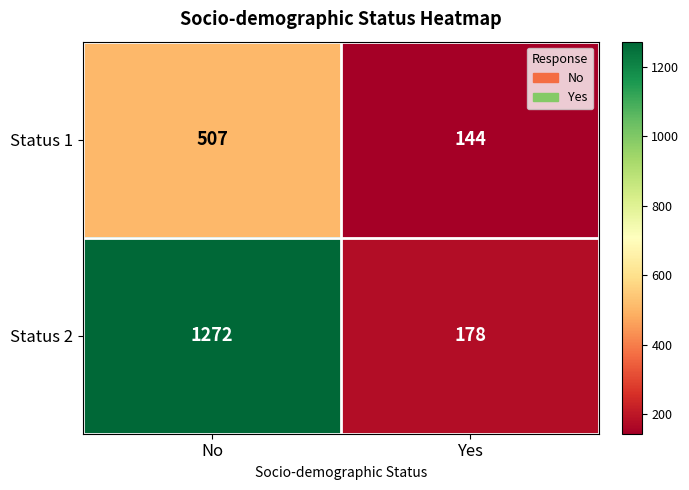

At which category is the sum across all series the highest?

No